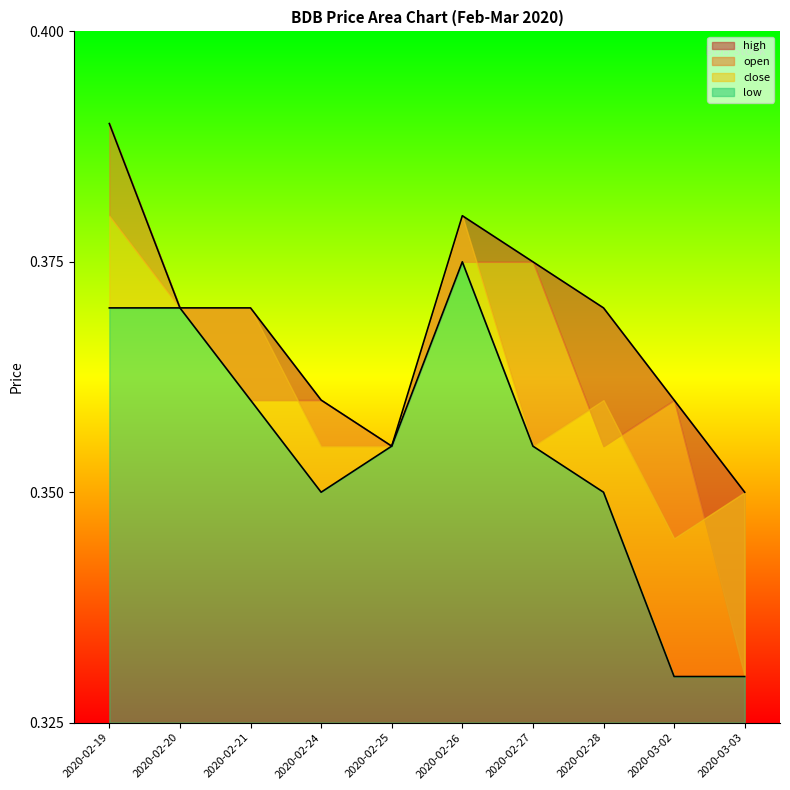

Between 2020-02-21 and 2020-02-24, which series saw the biggest shift?

high